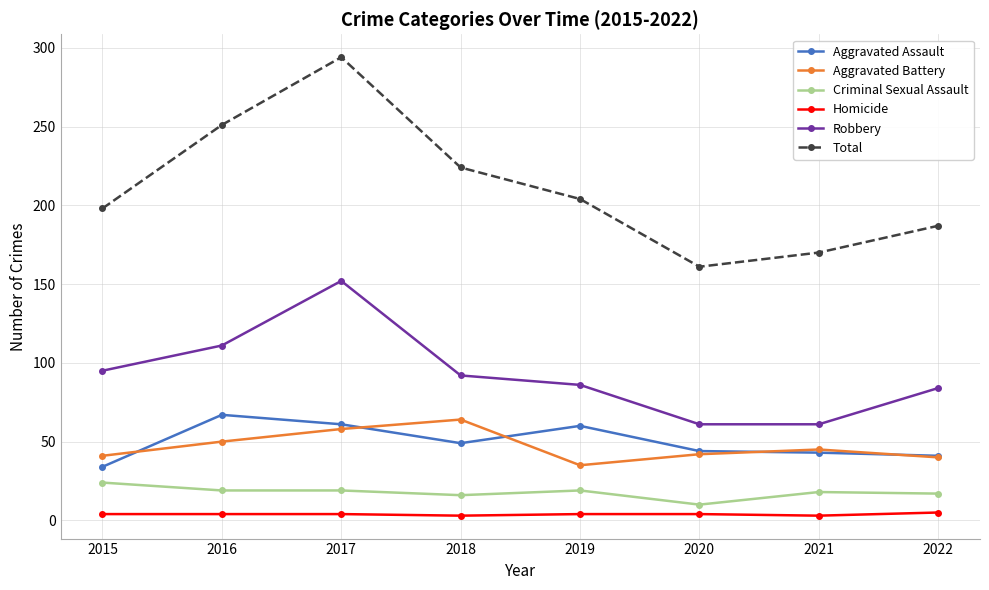

What is the difference between the highest and lowest values at 2016?

247